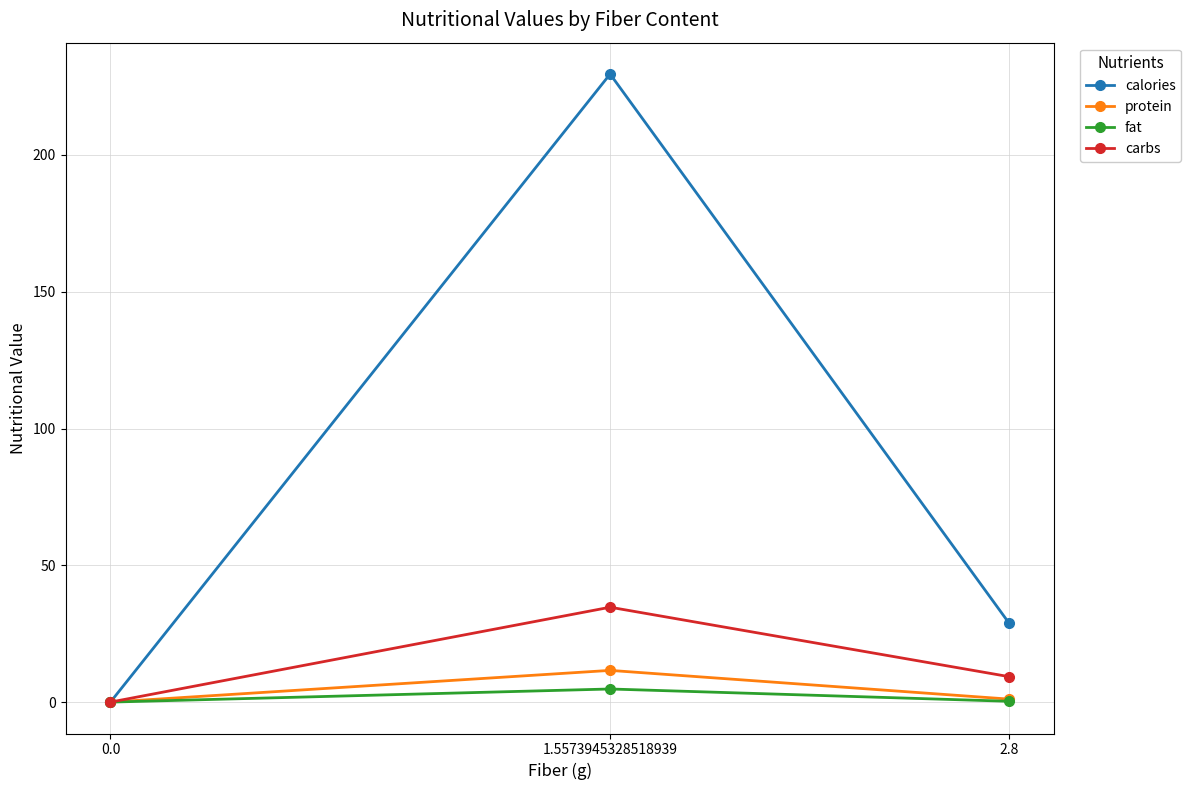

True or false: calories has a value of 229.6 at 1.5573945328518939.

True